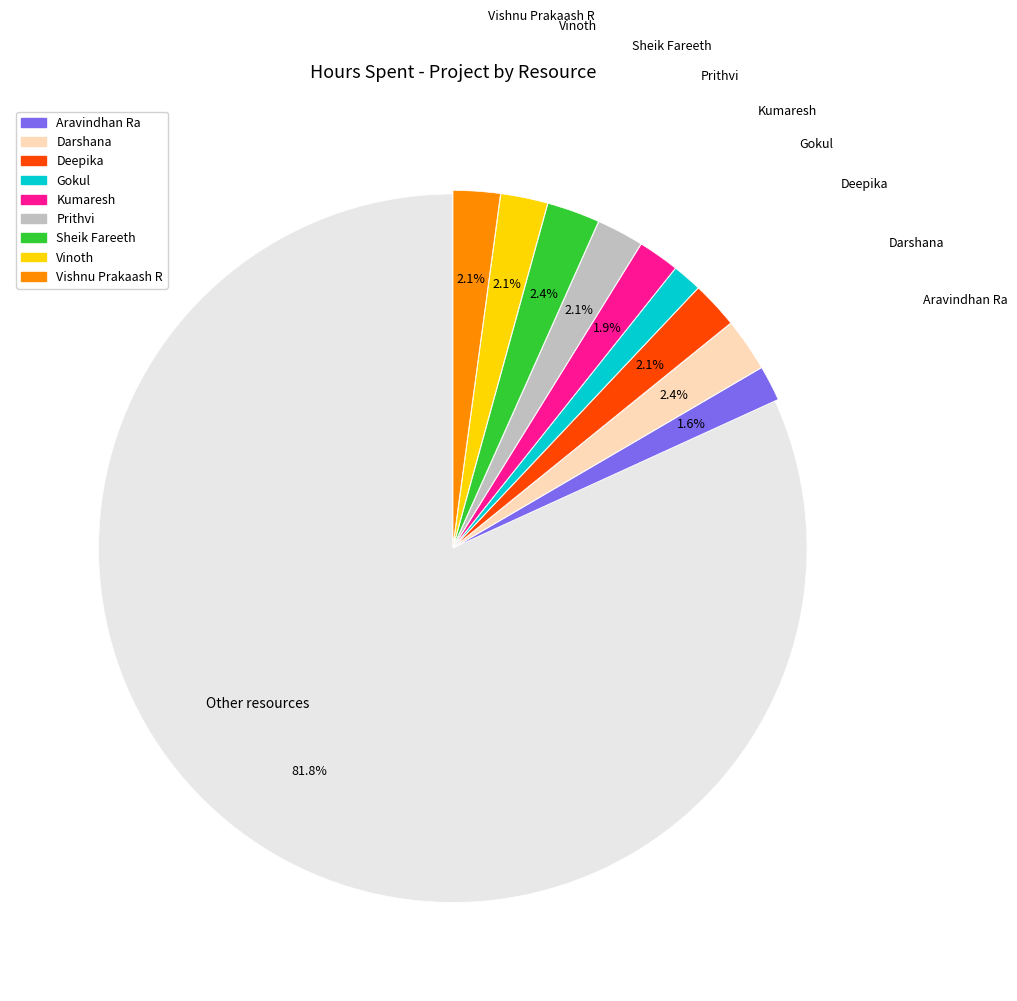

Is there a majority slice in this chart?

Yes